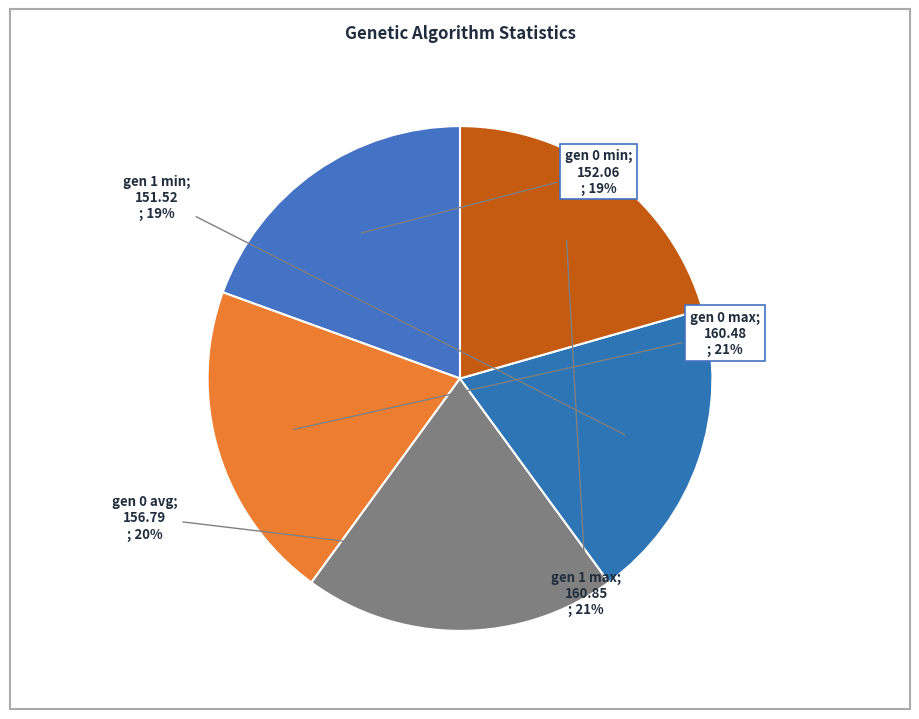

Rank the categories by value from highest to lowest.

gen 1 max, gen 0 max, gen 0 avg, gen 0 min, gen 1 min